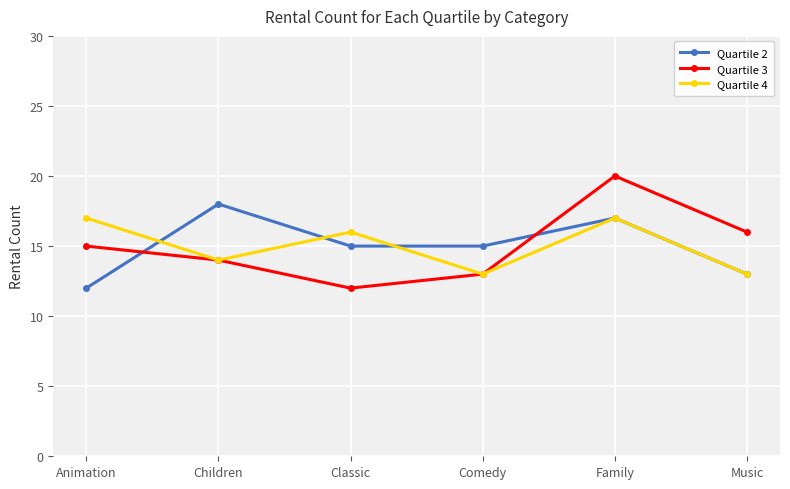

At which category is the sum across all series the highest?

Family